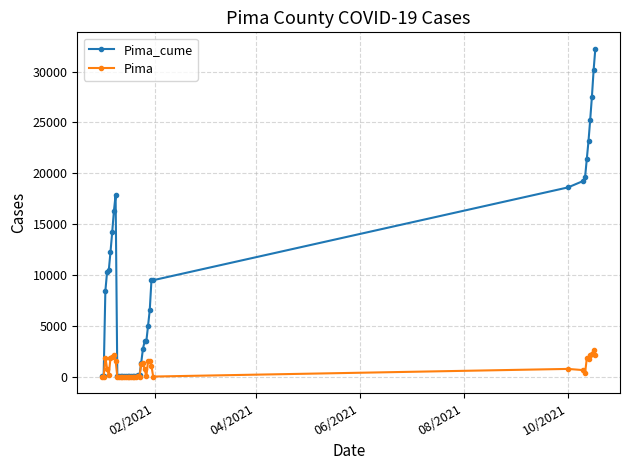

Which series has the widest spread of values?

Pima_cume